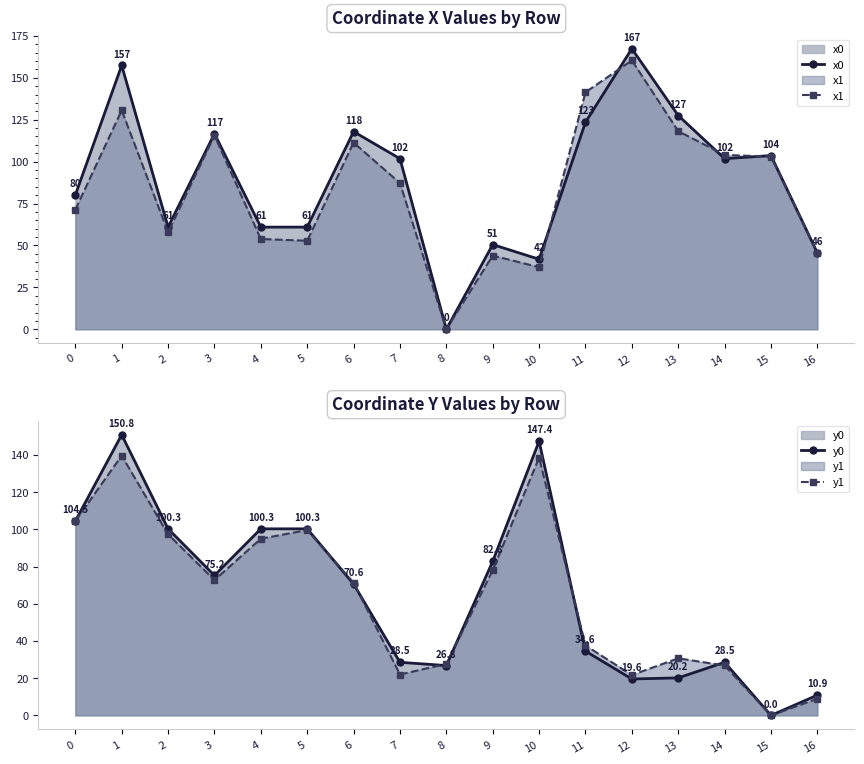

What is the difference between the maximum and minimum values in the x0 series?

167.3